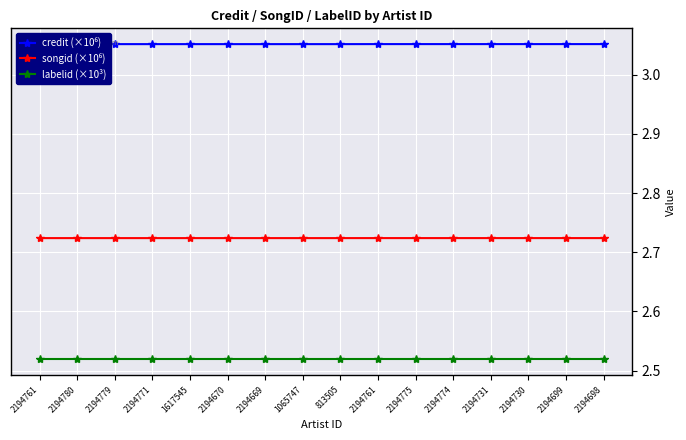

True or false: labelid (×10³) and credit (×10⁶) cross at least once.

False